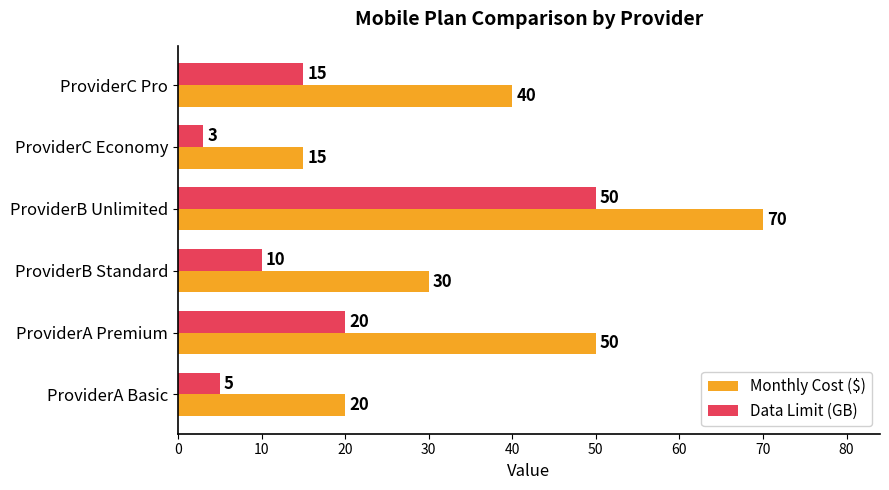

At which label is Monthly Cost ($) closest to 42?

ProviderC Pro